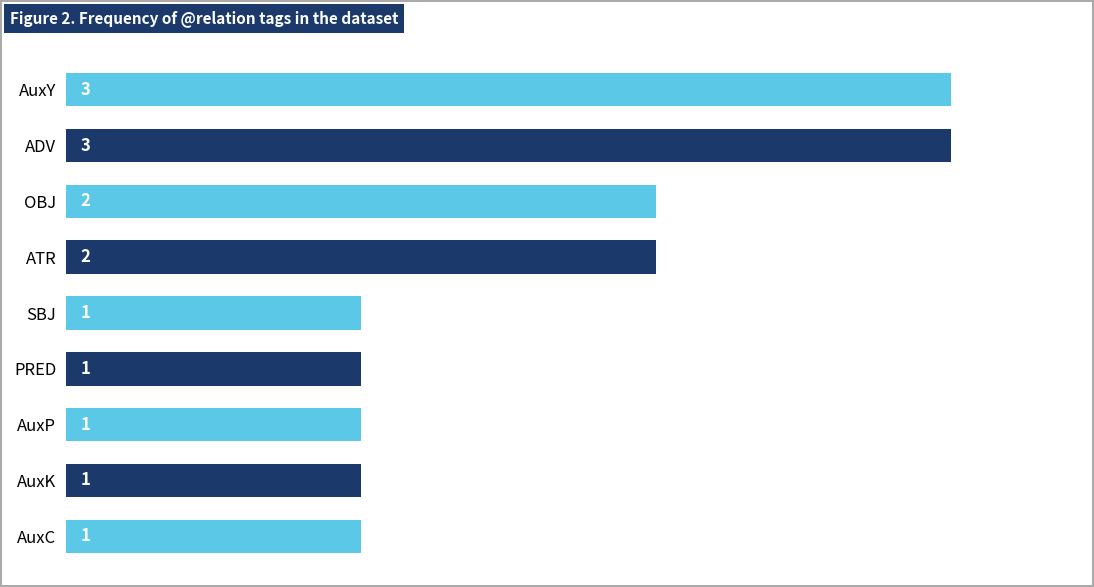

What is the label of the 7th bar from the bottom?

OBJ